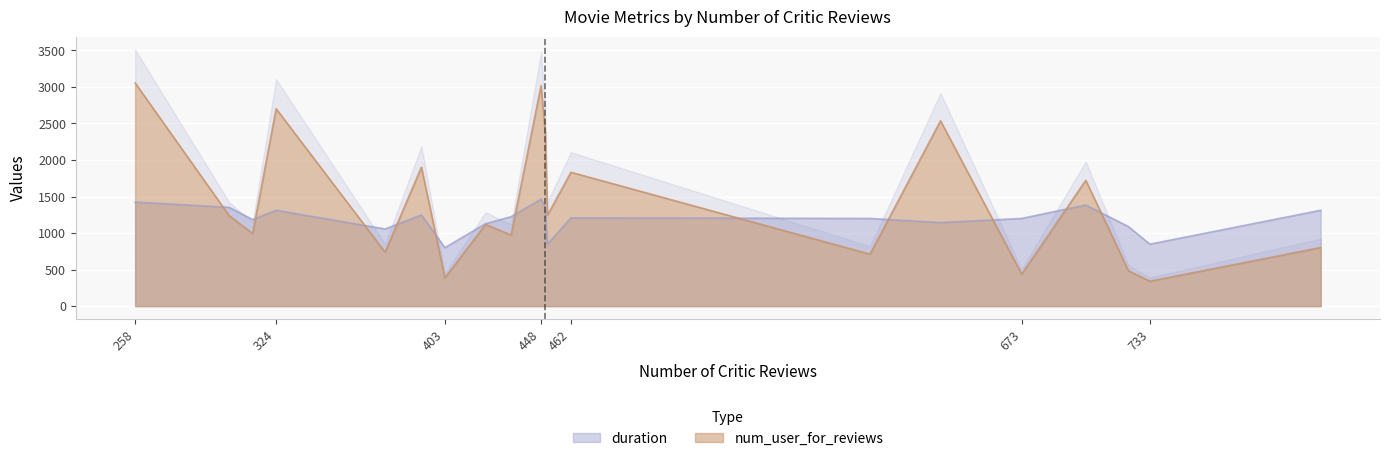

At which category is the sum across all series the highest?

448